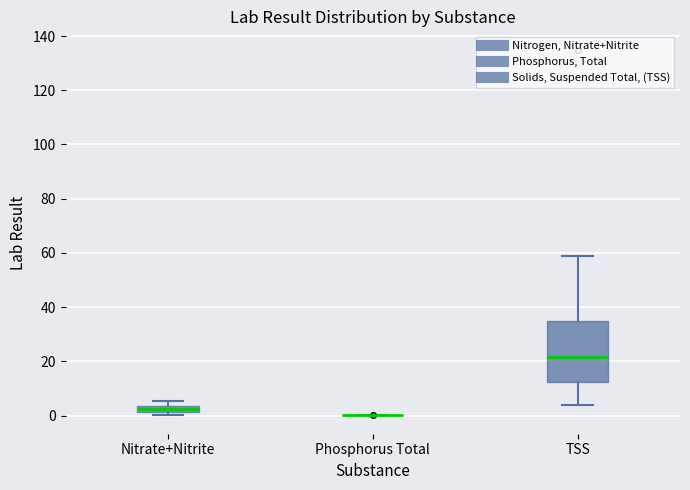

Where is the lower edge of the box for TSS on the y-axis? The values are not printed on the chart, so give them approximately, as read against the axis.

12